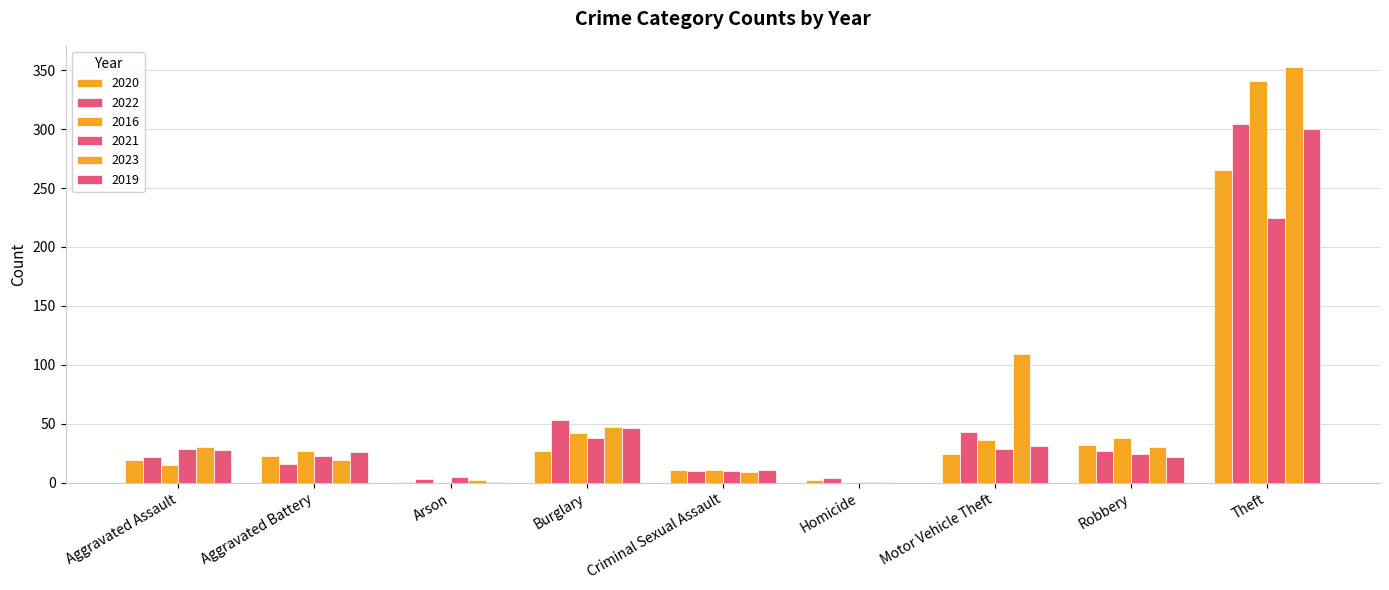

How many series are shown in this chart?

6